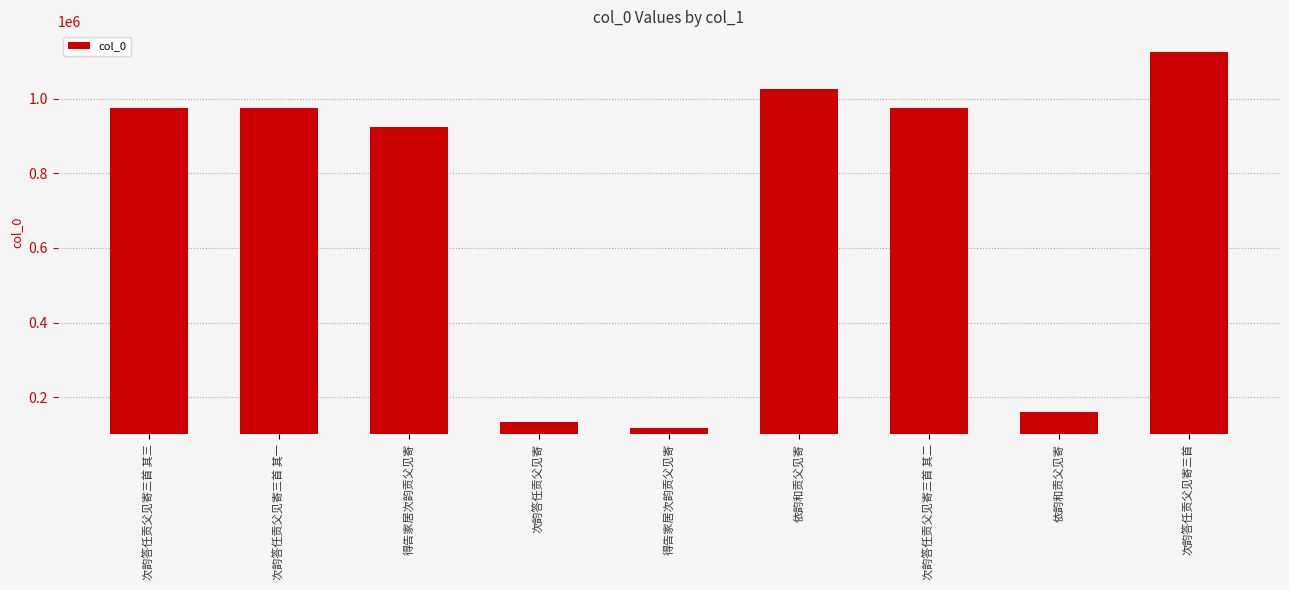

What is the value of the 3rd bar from the left?

924227